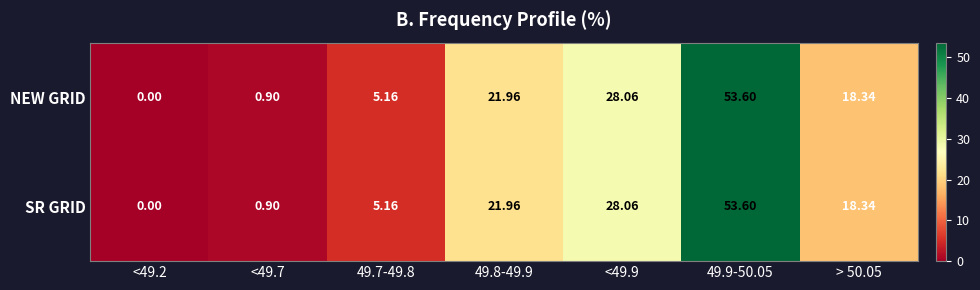

Is the value of SR GRID at <49.9 greater than the value of NEW GRID at 49.7-49.8?

Yes